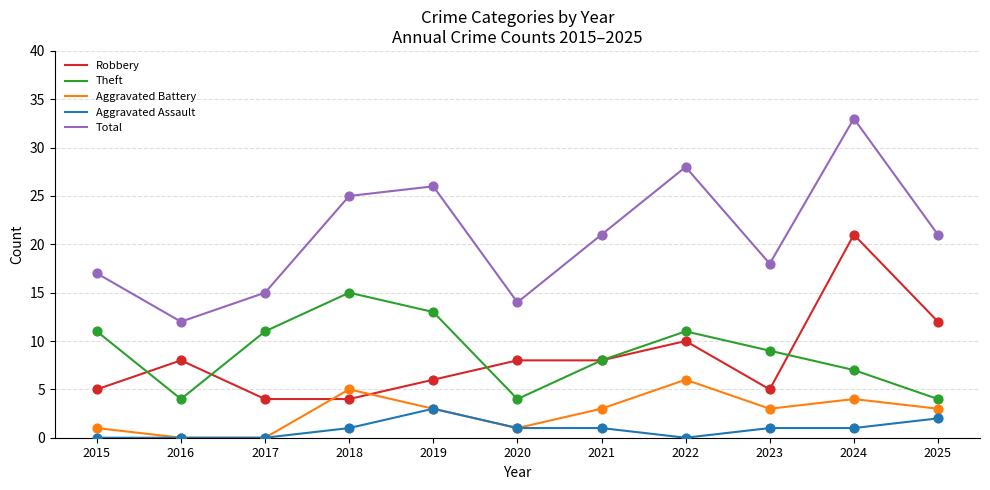

Which series has the largest total across all categories?

Total